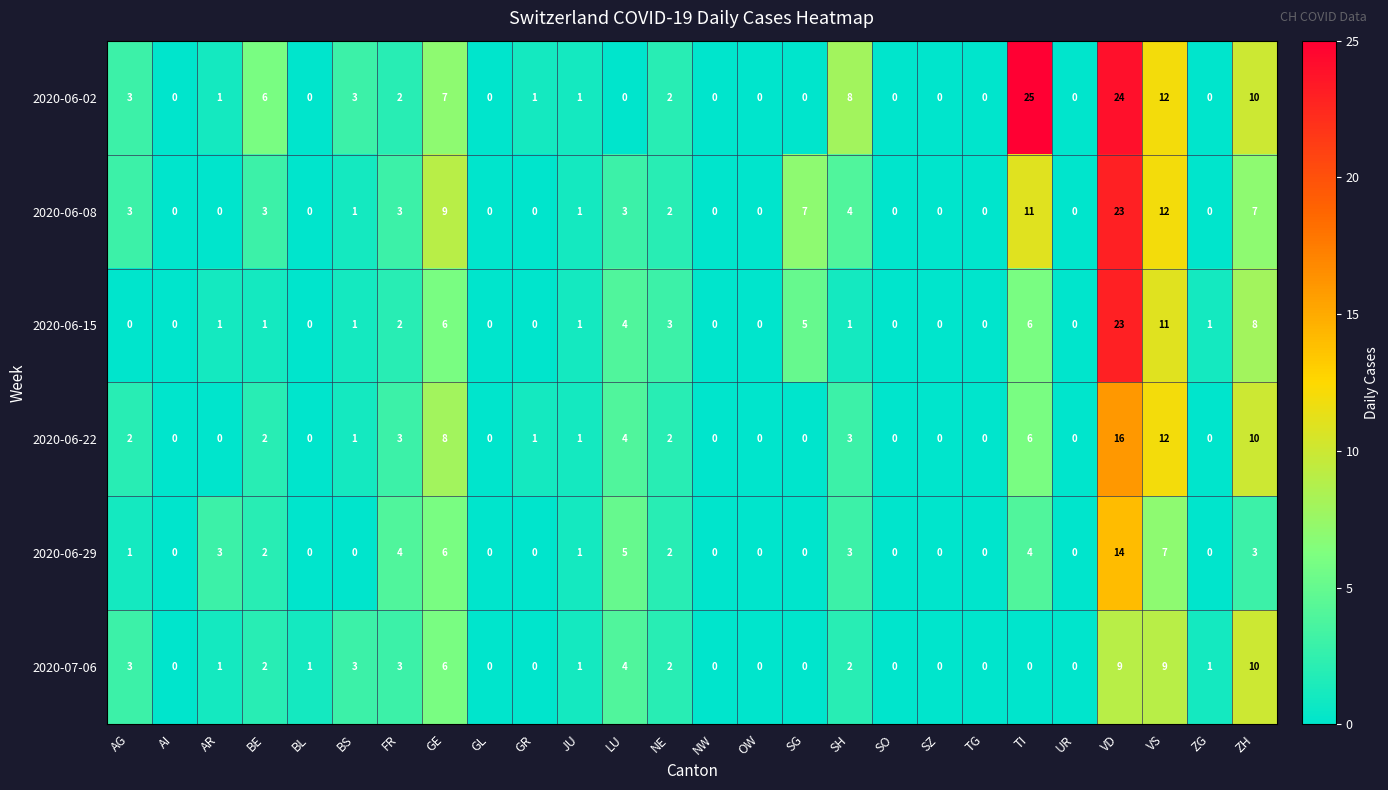

What is the spread (max minus min) of values at BS?

3